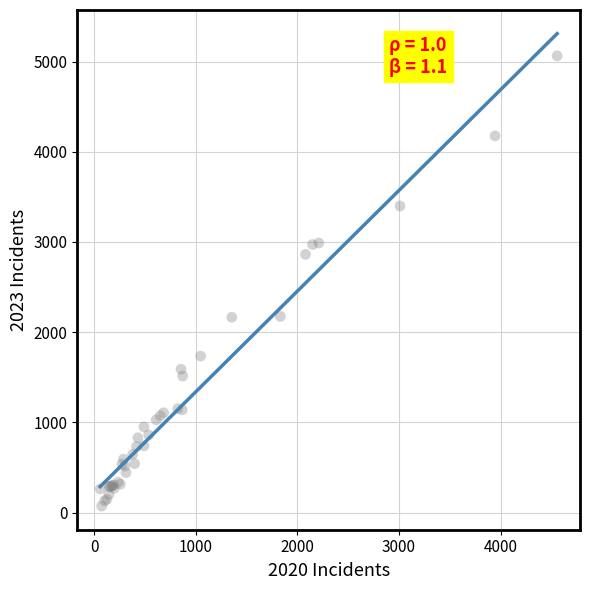

What Y value in the scatter plot is closest to 2567?

2862